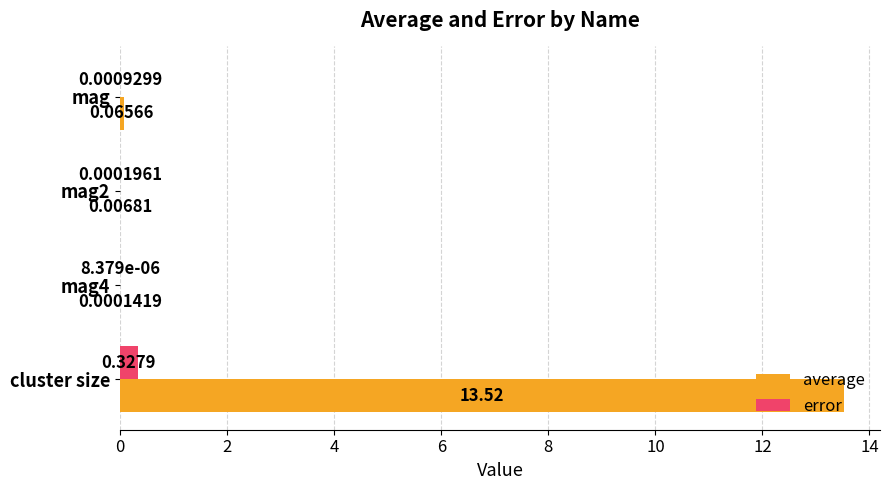

Which category has the highest value across all series?

cluster size